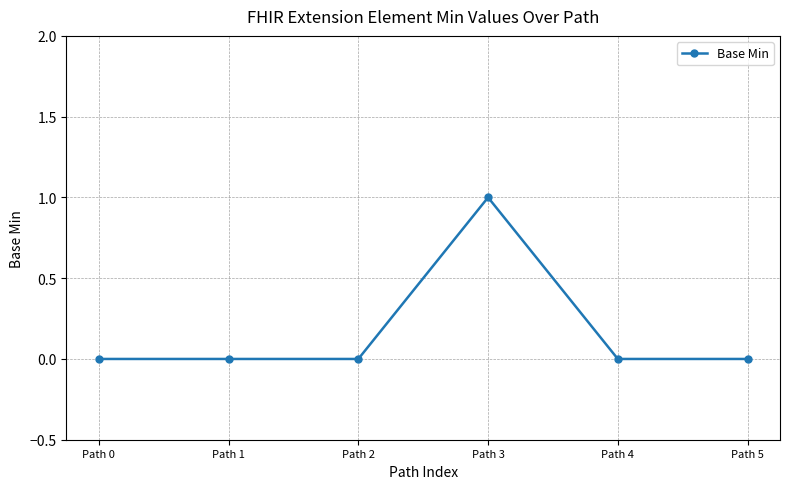

Which category has the highest value across all series?

Path 3